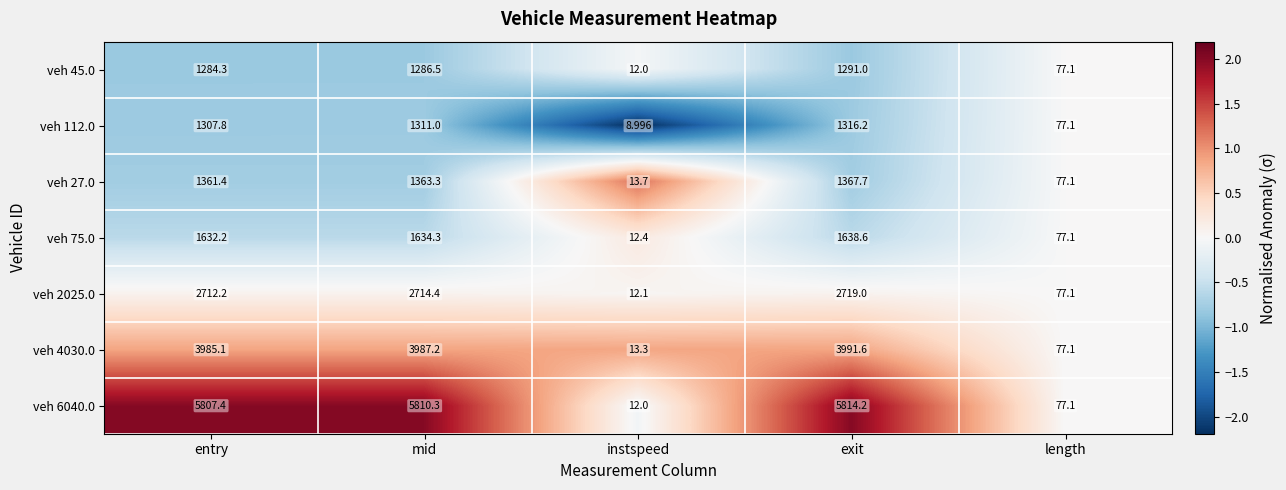

At which category is the sum across all series the highest?

exit